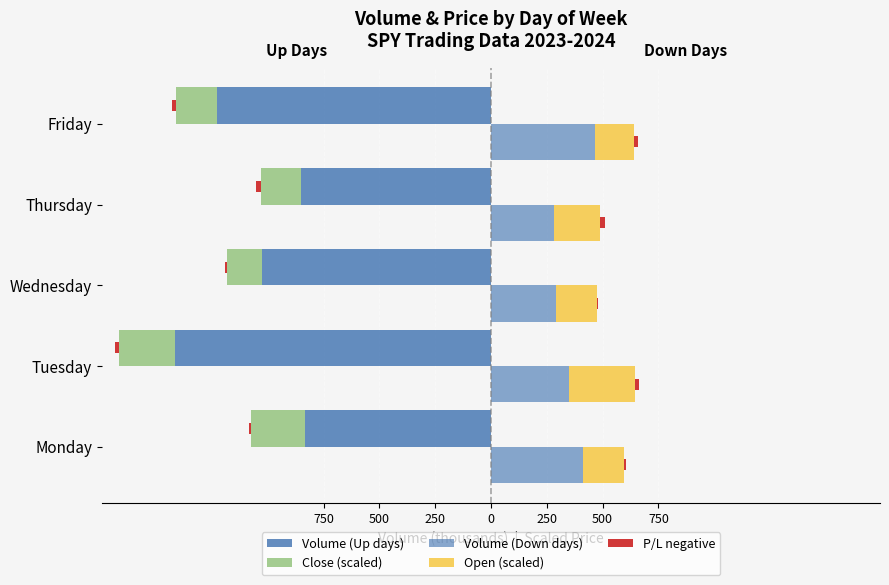

What is the value of the Volume (Up days) bar at the 4th from the left?

-850.9